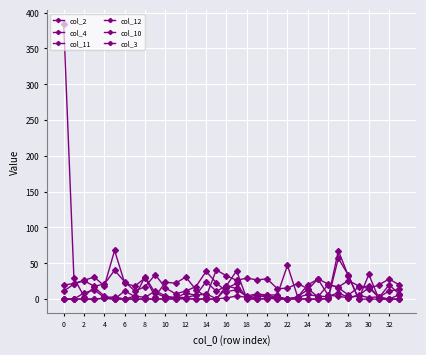

Where is col_2 nearest to the value 35?

32